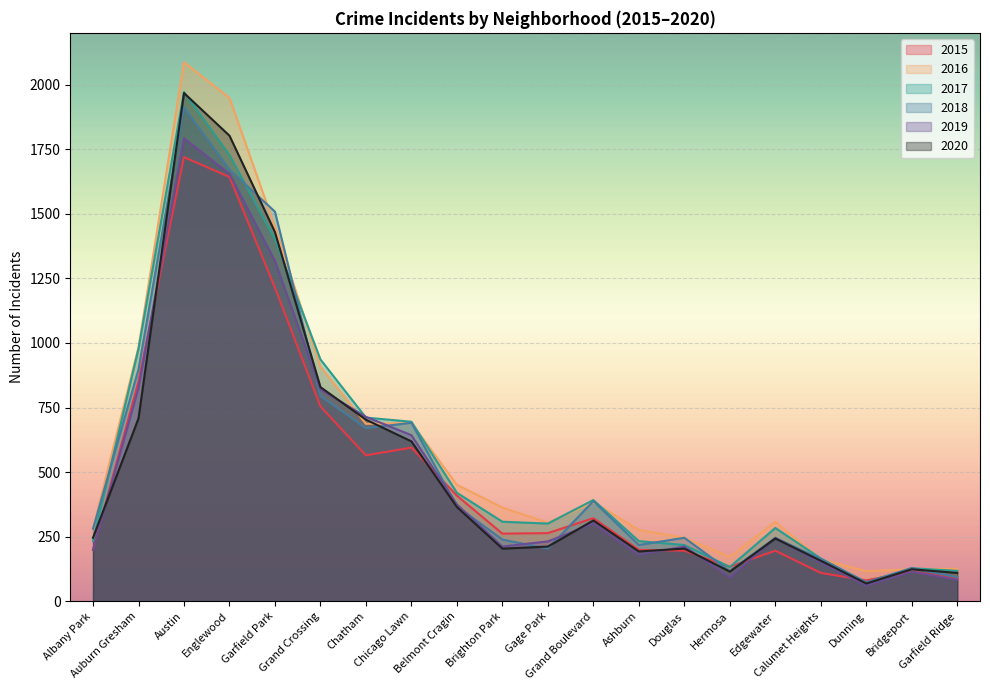

What is the sum of all 2018 values?

10911